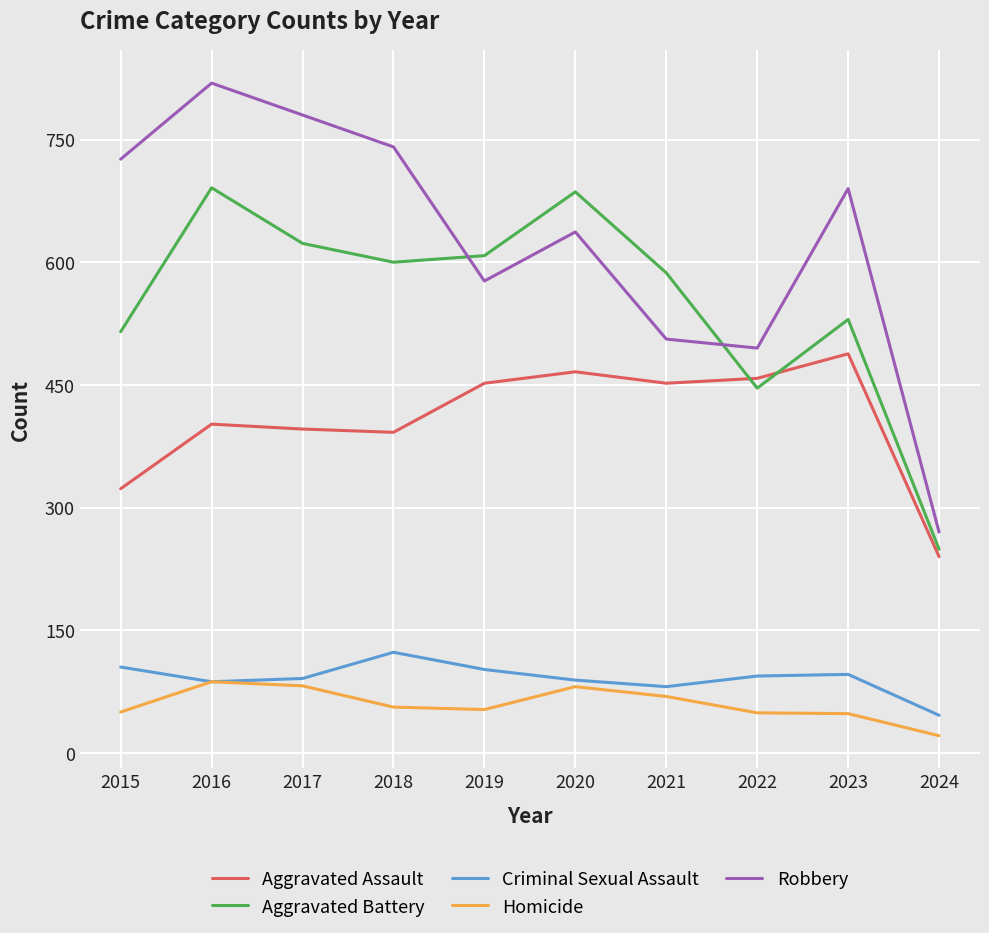

What is the approximate value of Aggravated Assault at 2020, to the nearest 5?

465